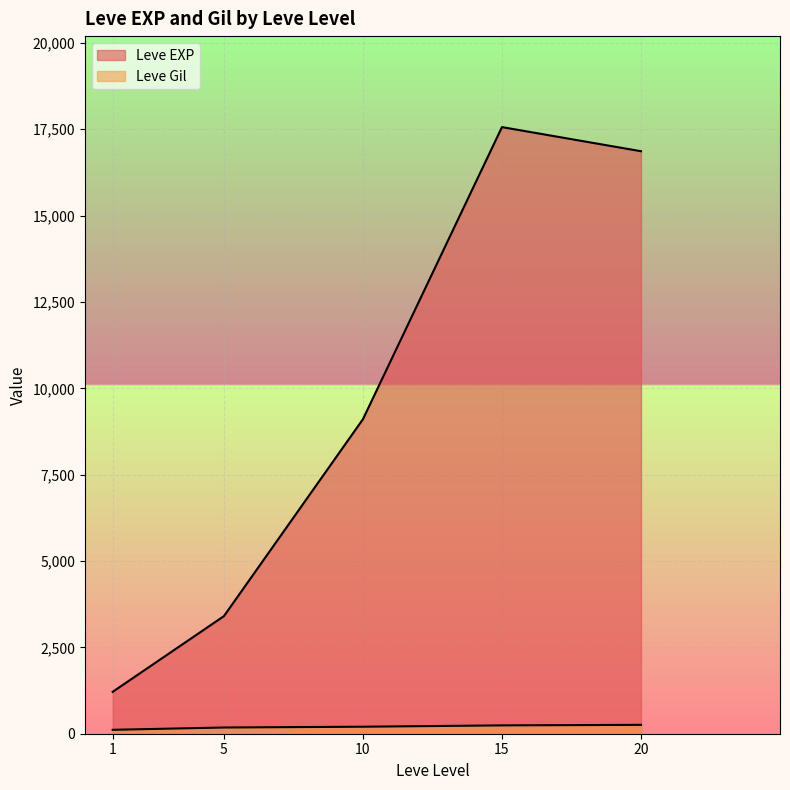

Does the chart display data point markers on the line(s)?

No